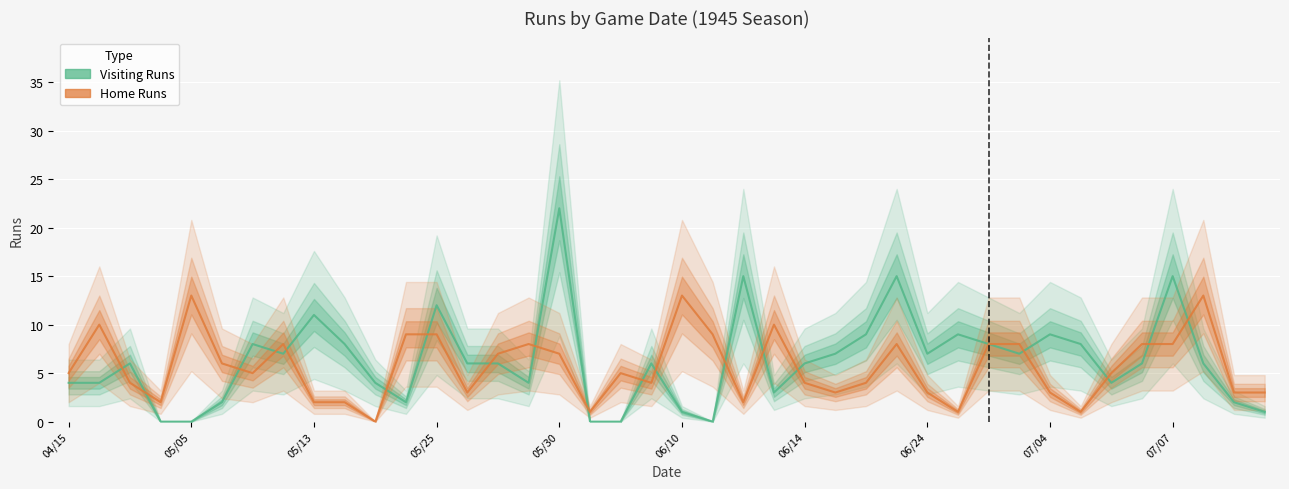

In Visiting Runs, how many points are lower than both neighbors (excluding endpoints)?

8